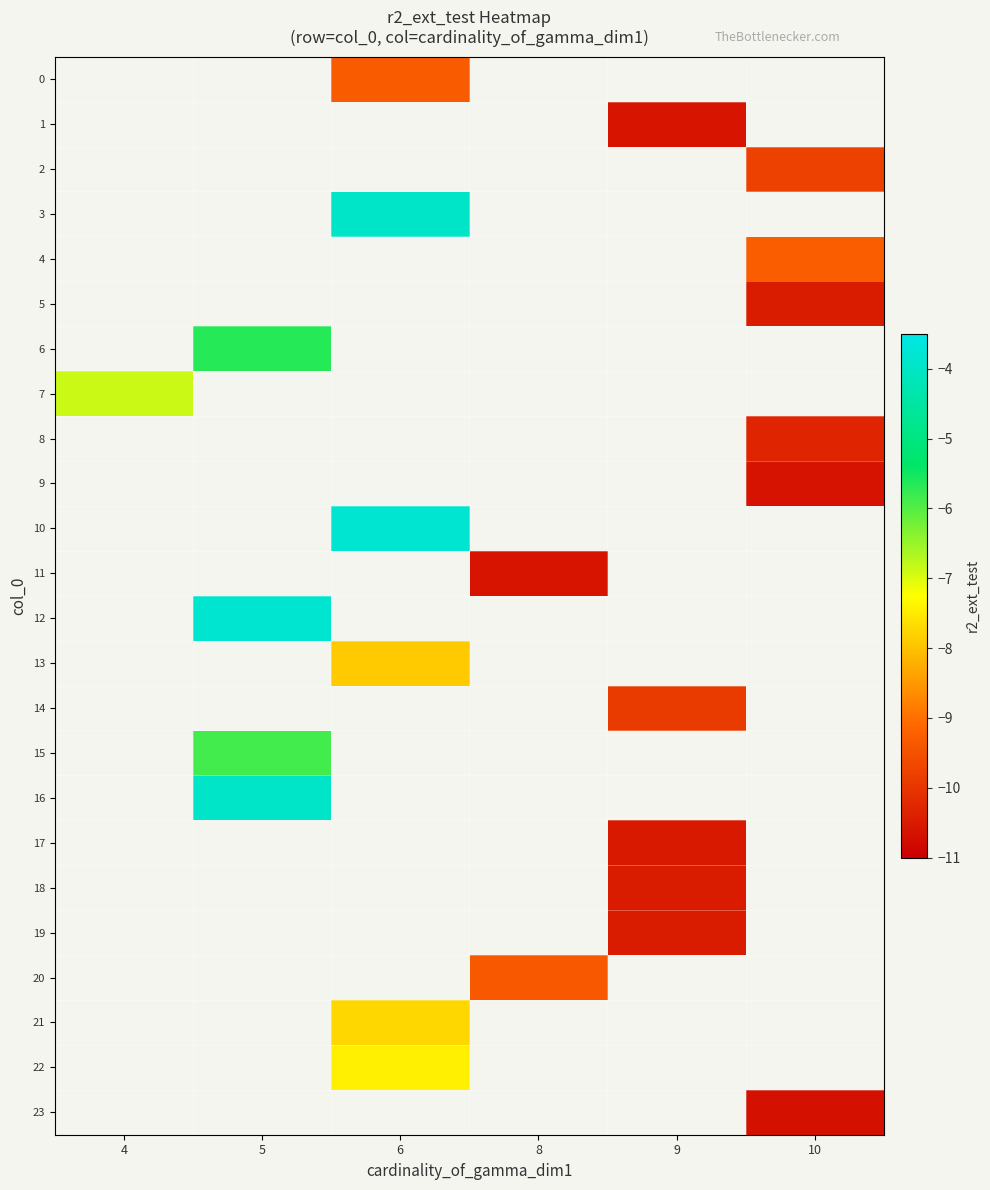

How many data points does each series have?

6